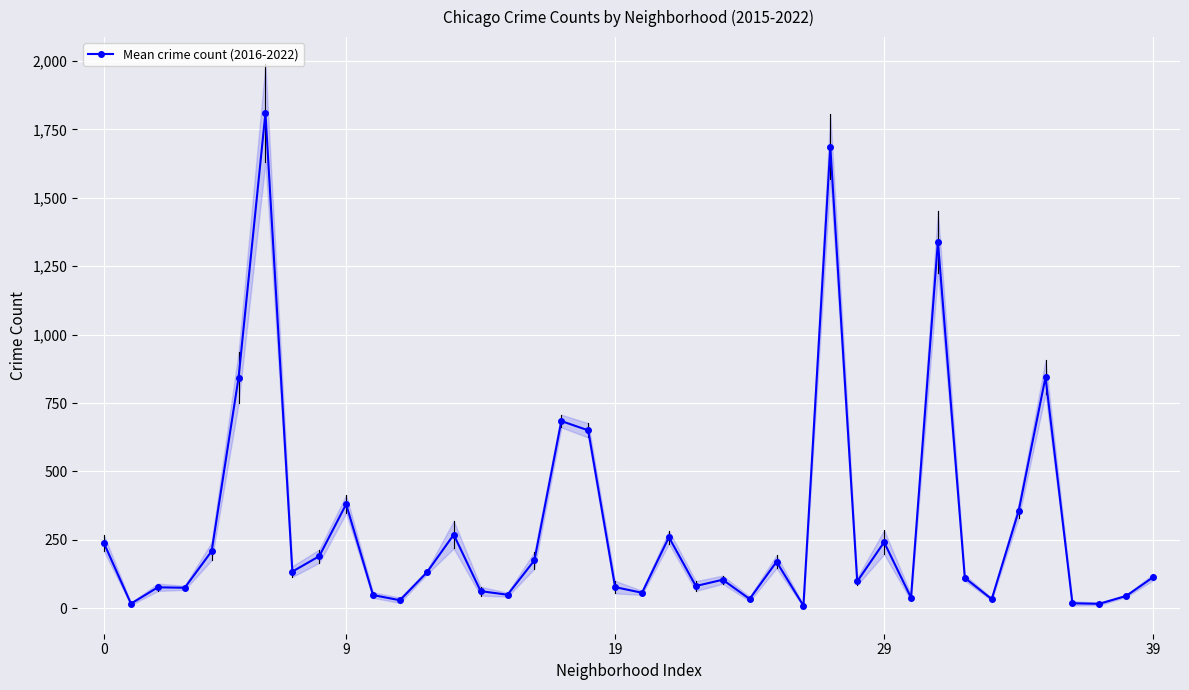

The chart shows a value of 16.3 at 37. True or false?

True